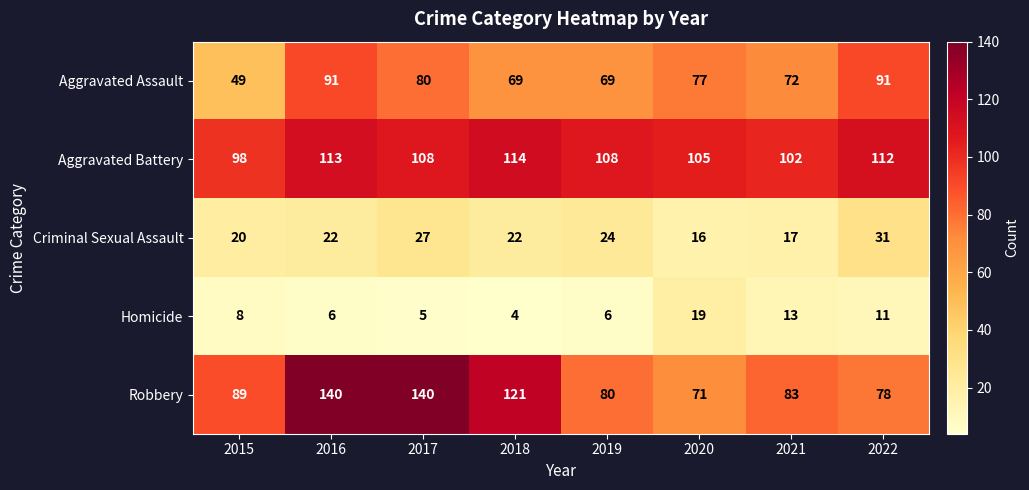

What is the average value of the Criminal Sexual Assault series?

22